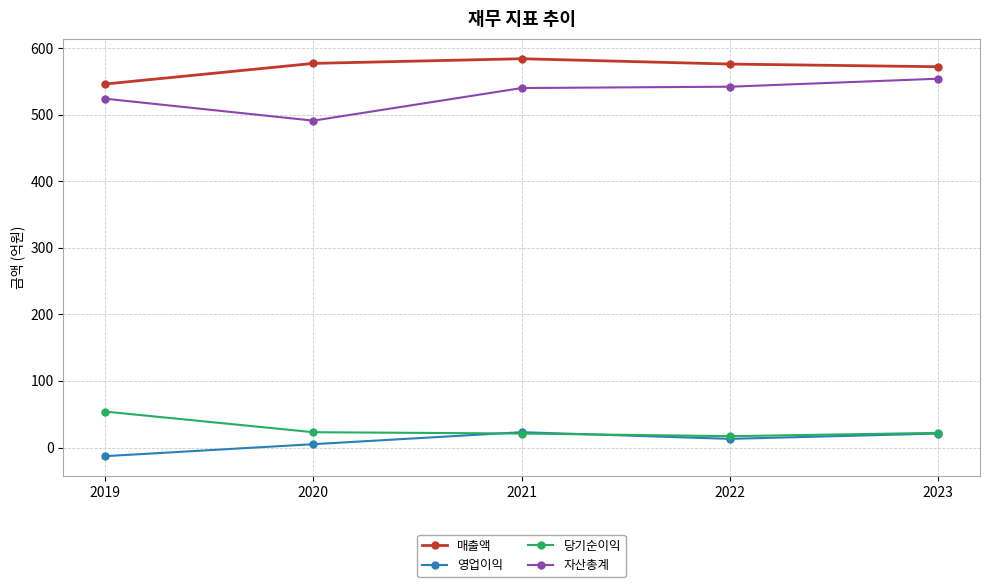

What is the greatest value displayed?

584